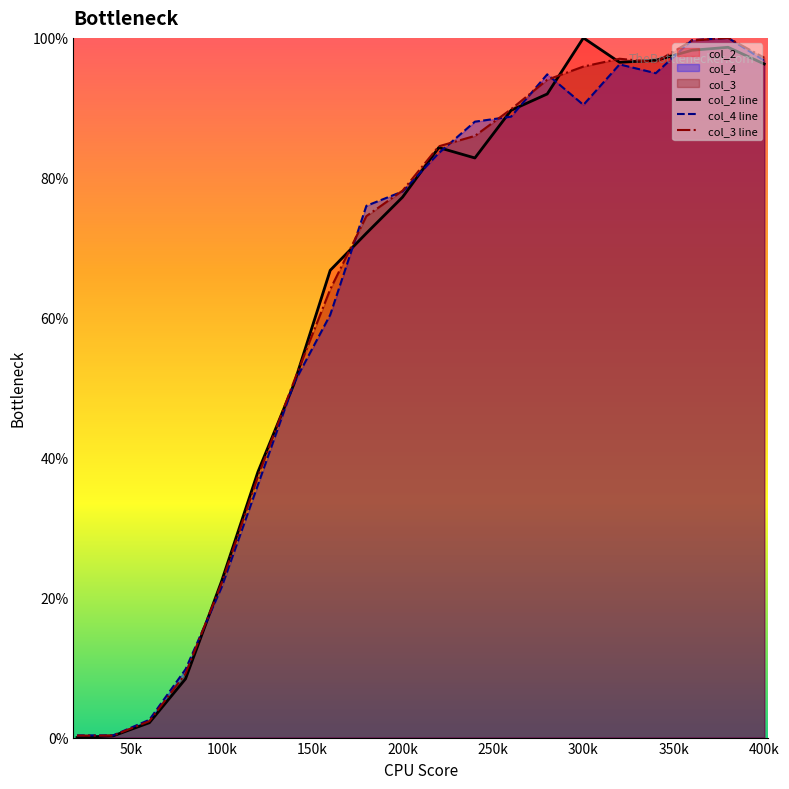

Reading left to right, transcribe all the data shown in this chart.

col_2: 0.0	0.2	2.1	8.4	22.4	38.0	50.6	66.8	72.1	77.2	84.3	82.8	89.6	92.0	100.0	96.5	96.8	98.2	98.7	96.3
col_4: 0.3	0.3	2.5	9.8	21.5	36.1	50.7	60.4	76.0	78.0	83.5	88.0	88.7	94.8	90.4	96.2	95.0	99.7	100.0	96.8
col_3: 0.3	0.3	2.3	9.1	22.1	37.3	51.0	64.1	74.5	78.2	84.5	86.0	89.8	94.0	95.9	97.0	96.5	99.6	100.0	97.2